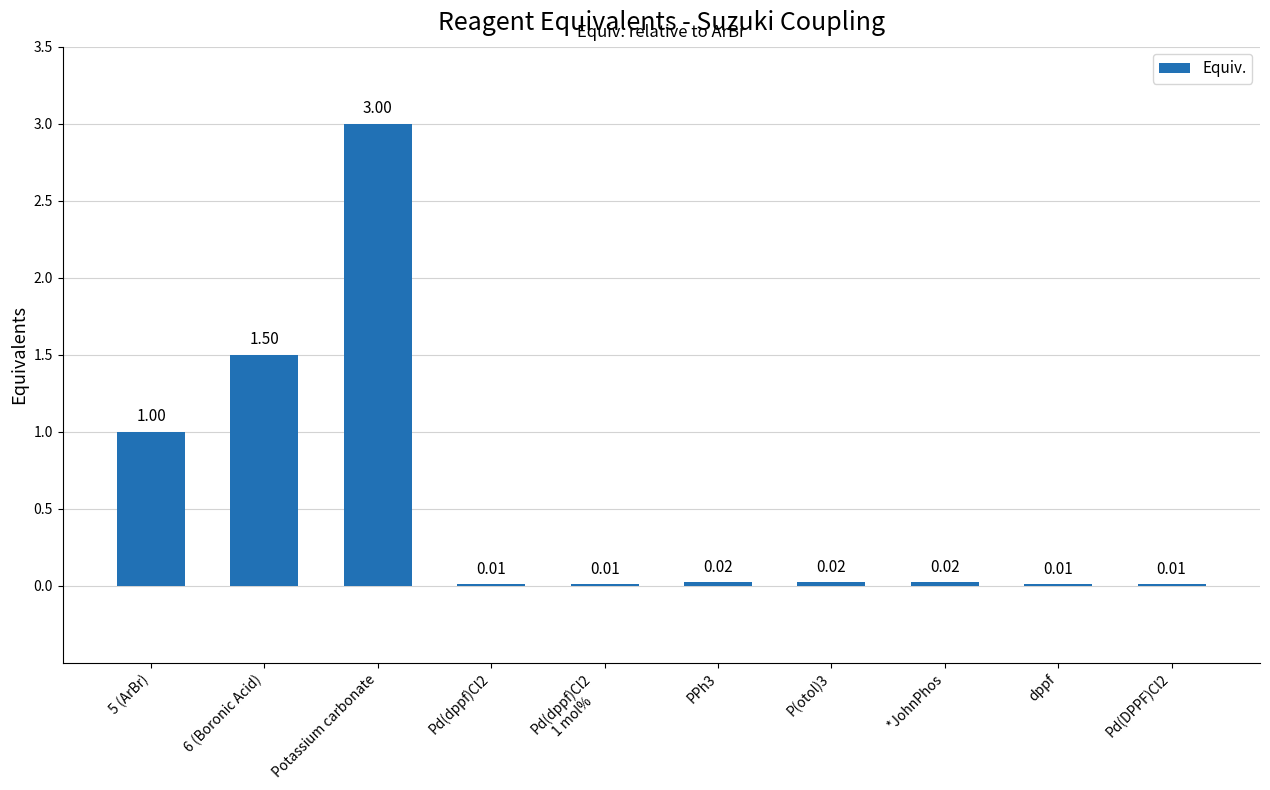

Which label corresponds to the largest value in the chart?

Potassium carbonate